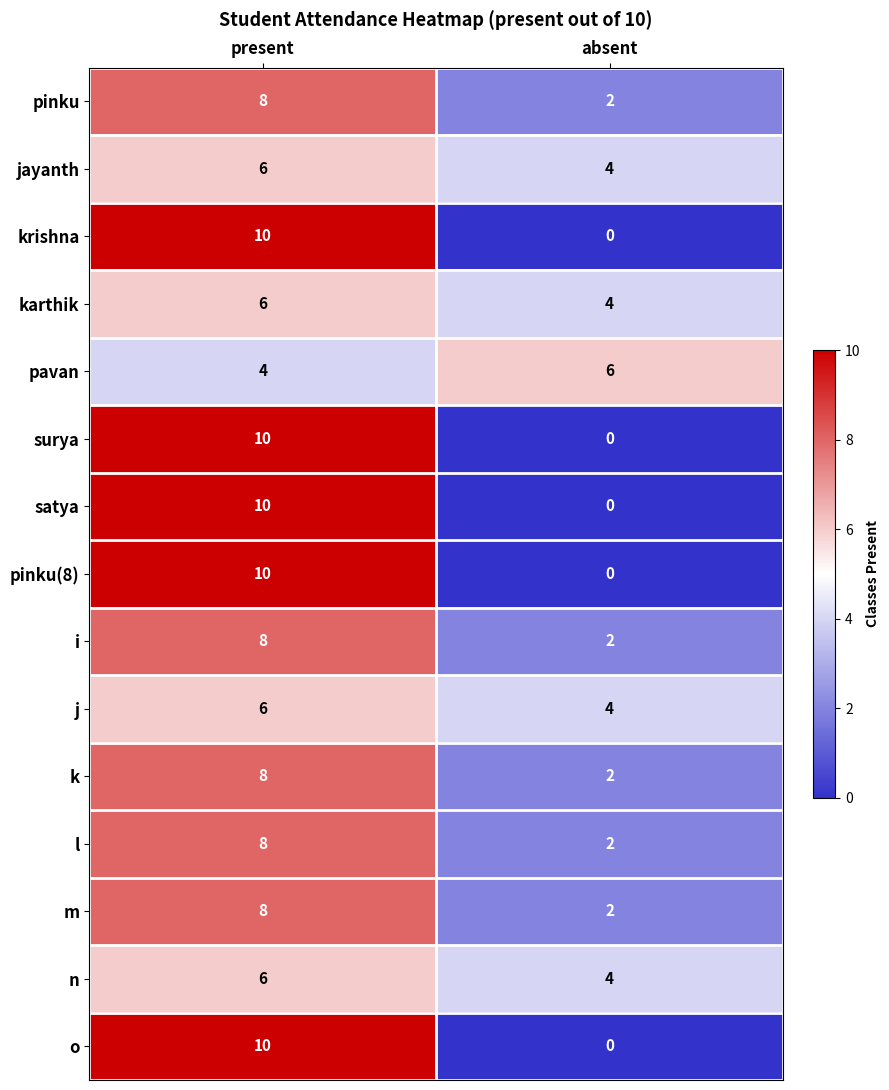

What is the total value across all series at absent?

32